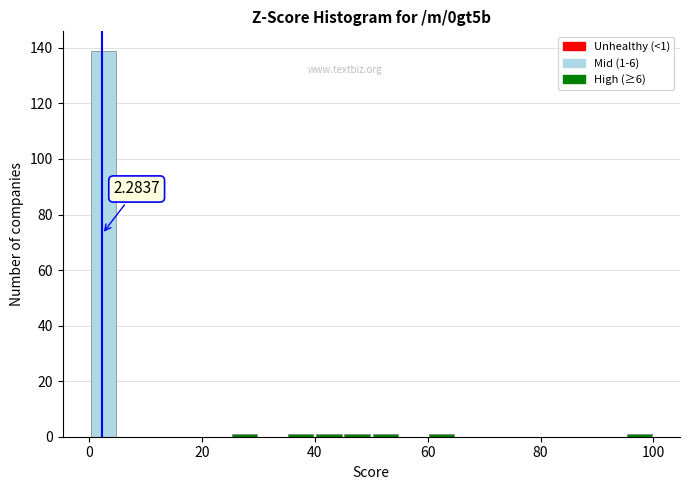

Around what value on the x-axis is the tallest bar? Give the approximate position of its centre, as read against the axis.

2